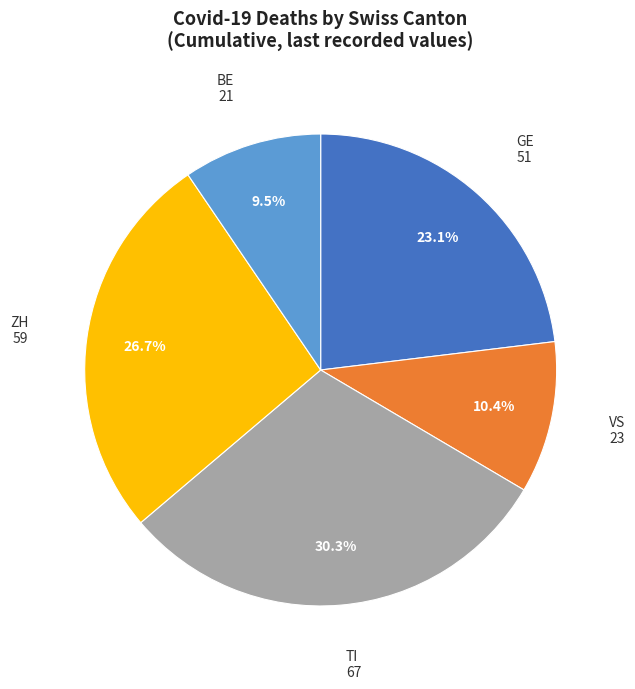

What is the smallest slice in the pie chart?

BE